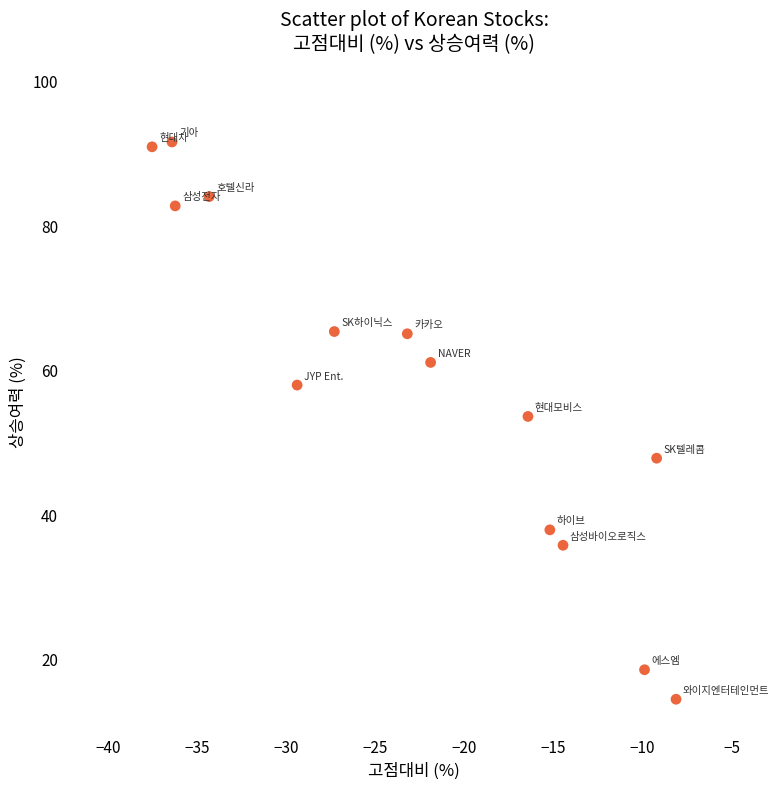

What is the range of X values (max minus min)?

29.4